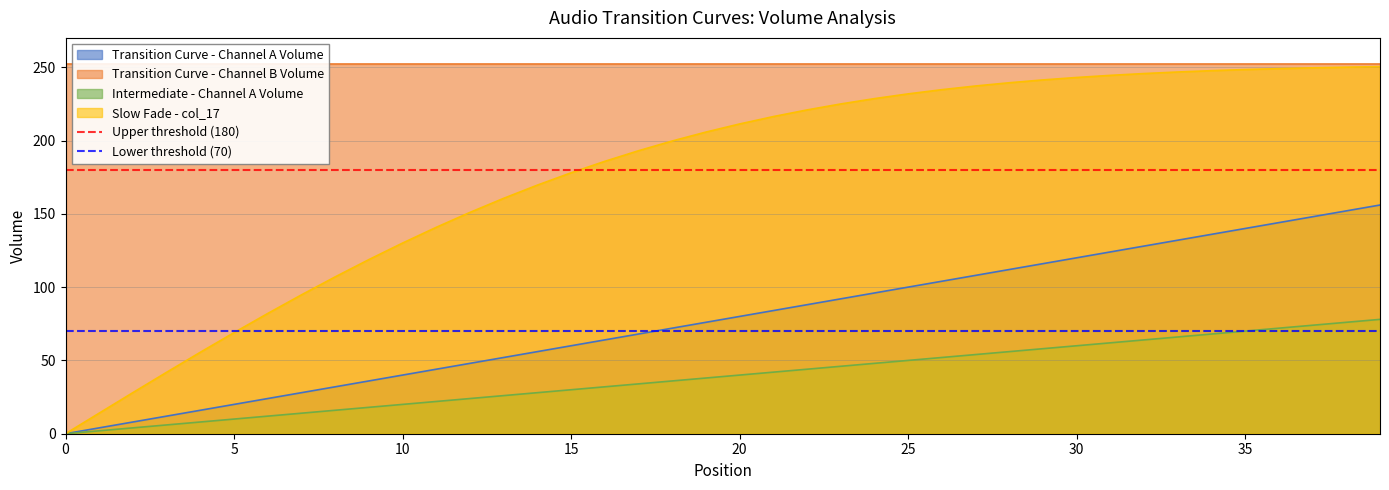

The Slow Fade - col_17 series shows 211.3 at 20. True or false?

True